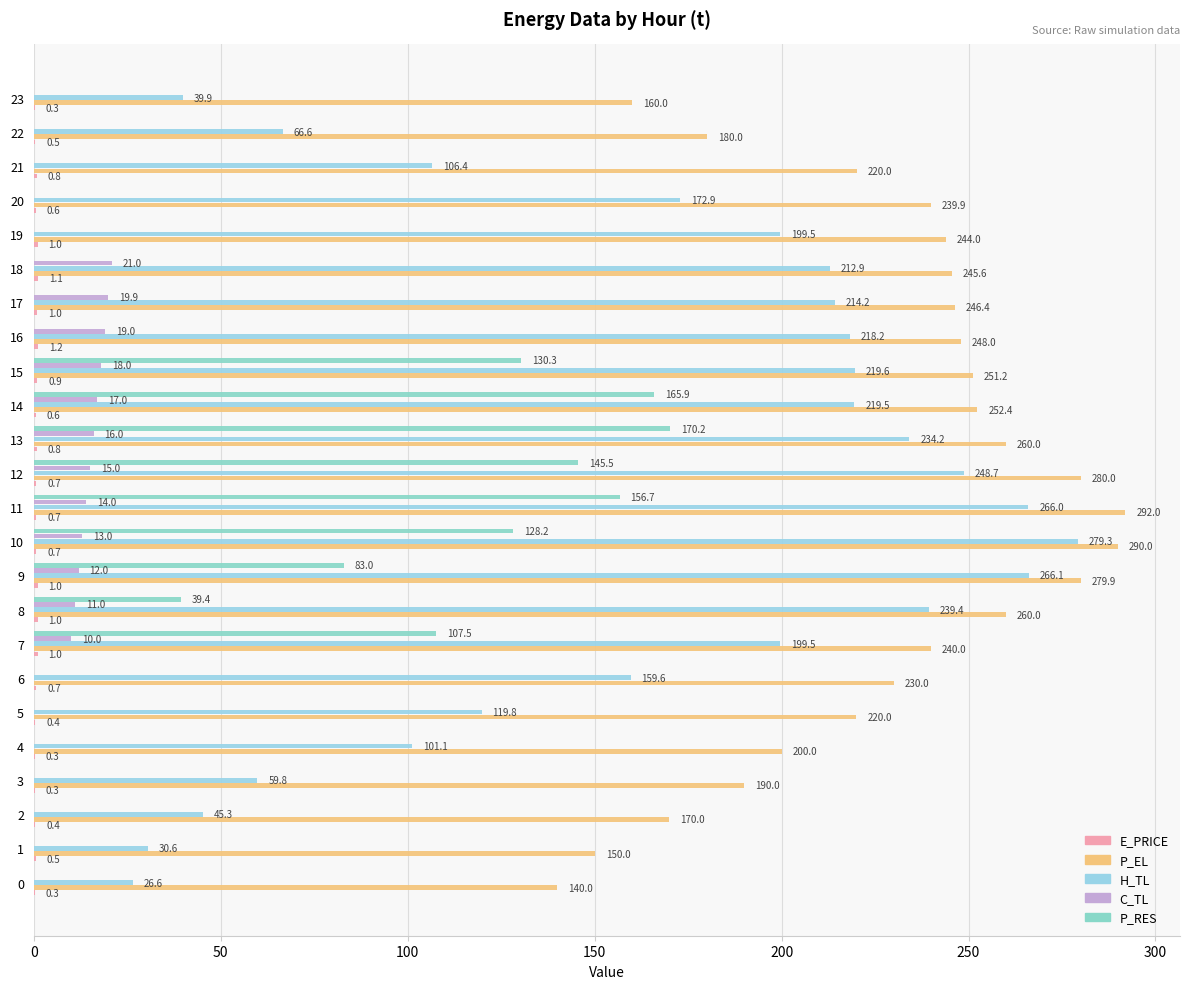

What is the total value across all series at 10?

711.2